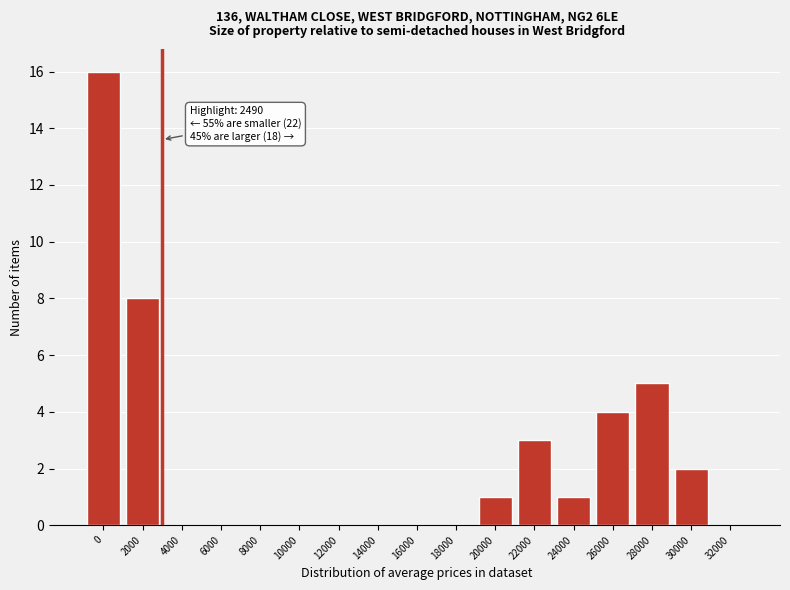

Reading left to right, what are all the values shown in this chart?

0=16	2000=8	4000=0	6000=0	8000=0	10000=0	12000=0	14000=0	16000=0	18000=0	20000=1	22000=3	24000=1	26000=4	28000=5	30000=2	32000=0